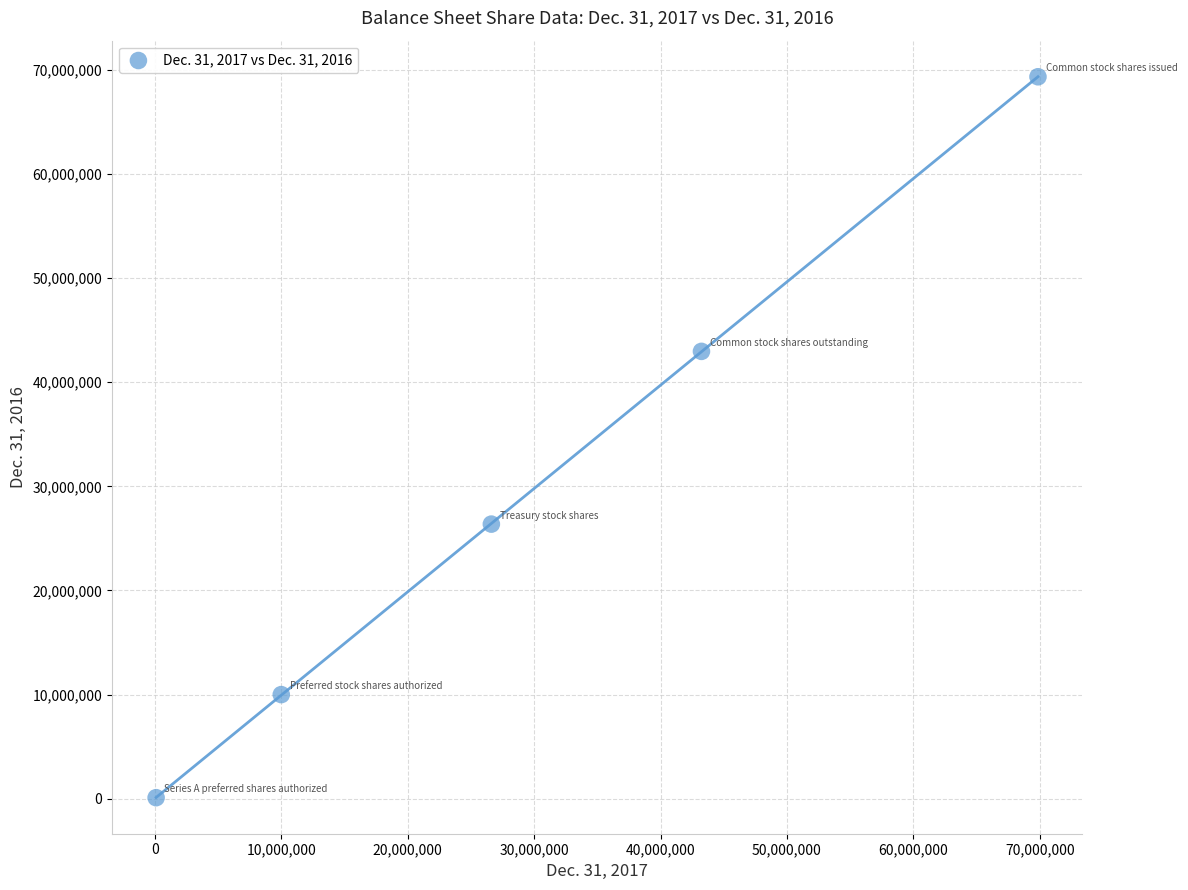

What is the average Y value?

29756394